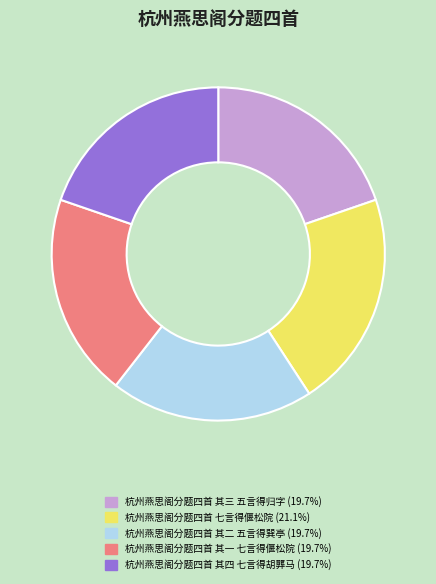

Which has a higher value, 杭州燕思阁分题四首 七言得偃松院 or 杭州燕思阁分题四首 其二 五言得巽亭?

杭州燕思阁分题四首 七言得偃松院